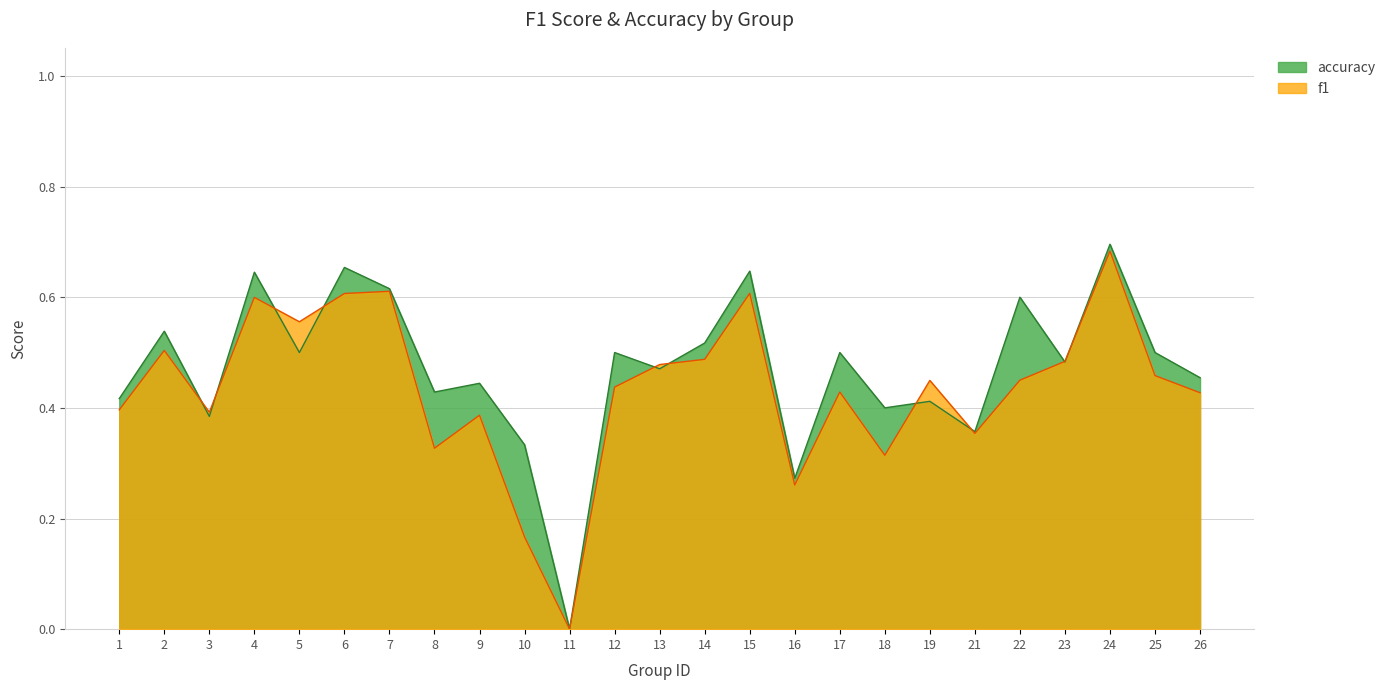

At 17, list the series in order from smallest to largest.

f1, accuracy